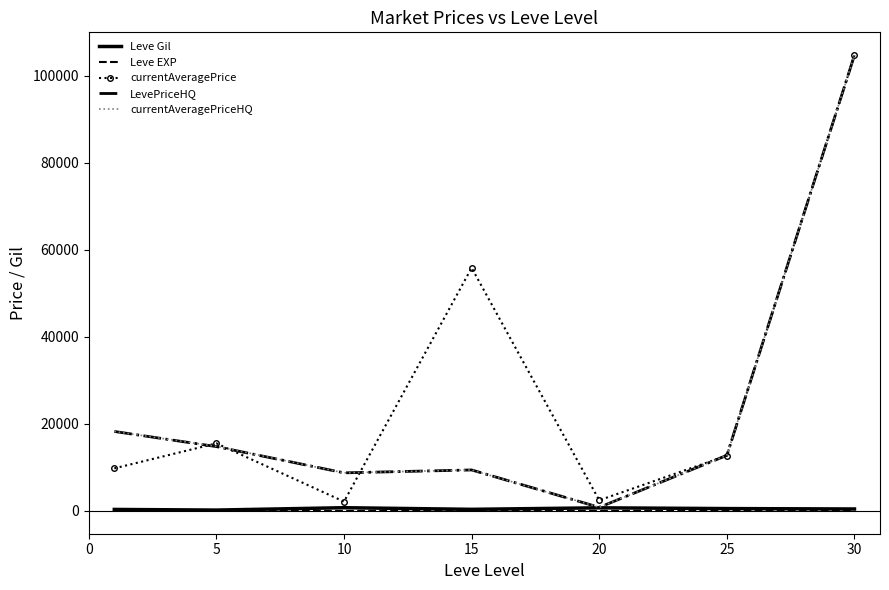

What is the maximum value for LevePriceHQ?

104750.0